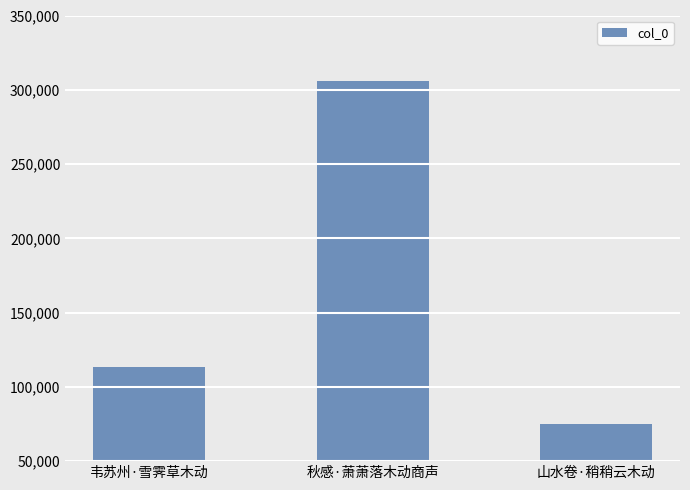

List the labels in order of value, smallest first.

山水卷·稍稍云木动, 韦苏州·雪霁草木动, 秋感·萧萧落木动商声